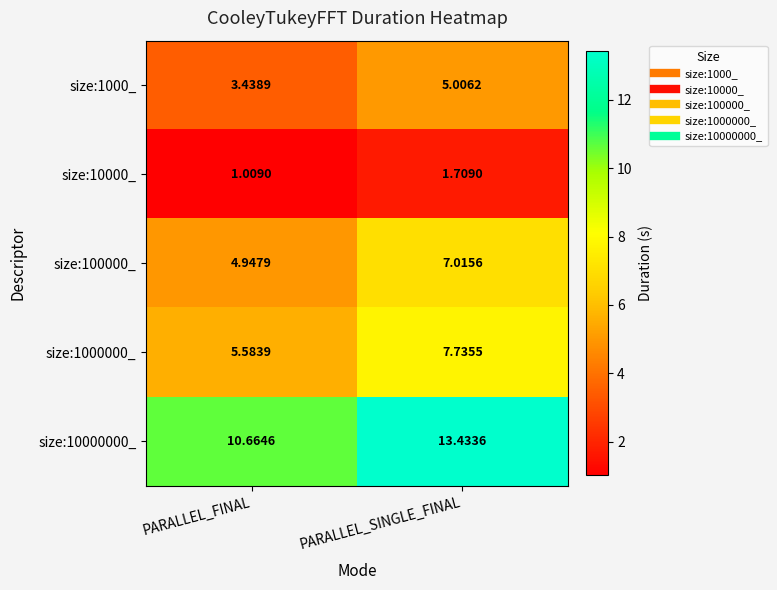

At which category does the chart reach its minimum across all series?

PARALLEL_FINAL